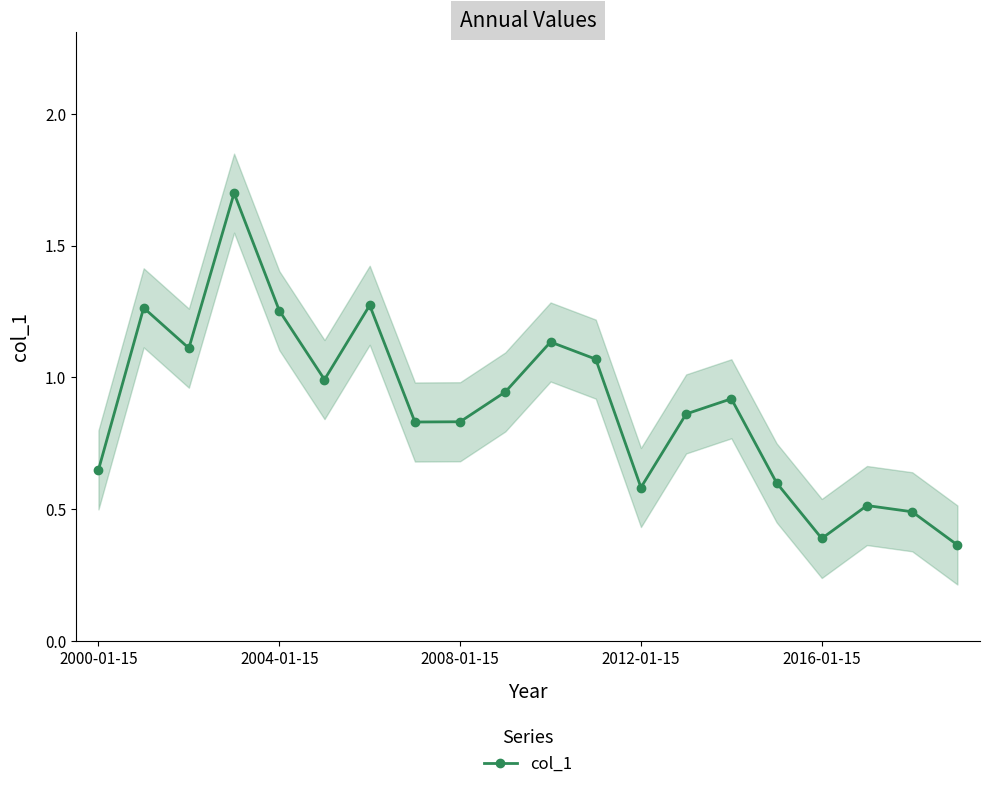

What is the value of the 14th point from the left?

0.9